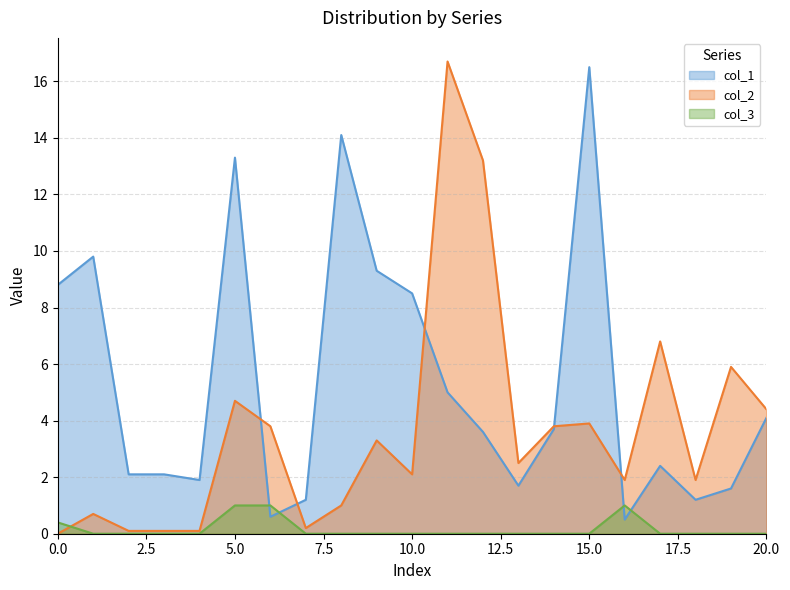

In col_2, how many points are higher than both neighbors (excluding endpoints)?

7